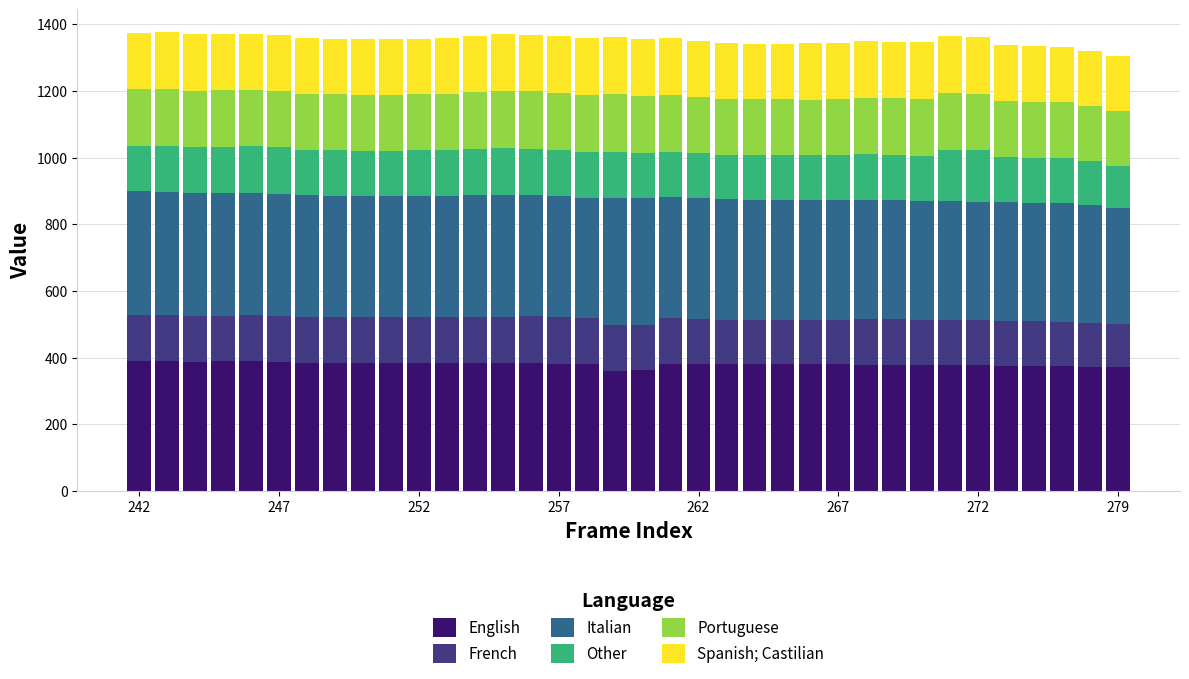

What is the lowest value of the English series?

358.4